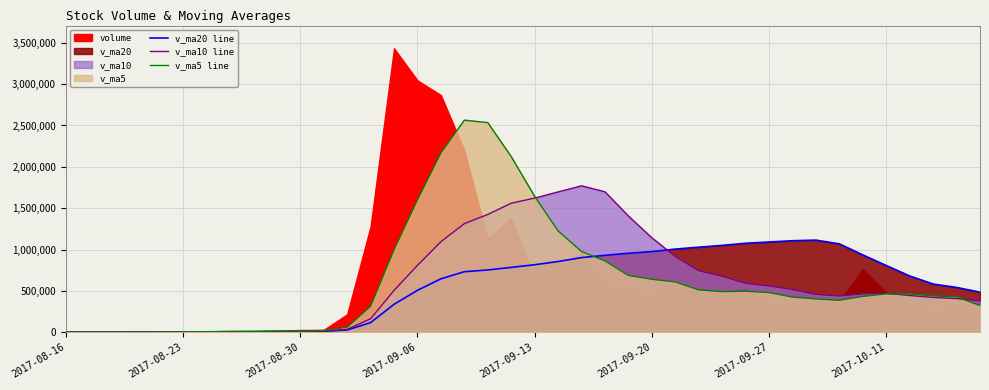

Between 13 and 19, which series saw the biggest shift?

v_ma5 line